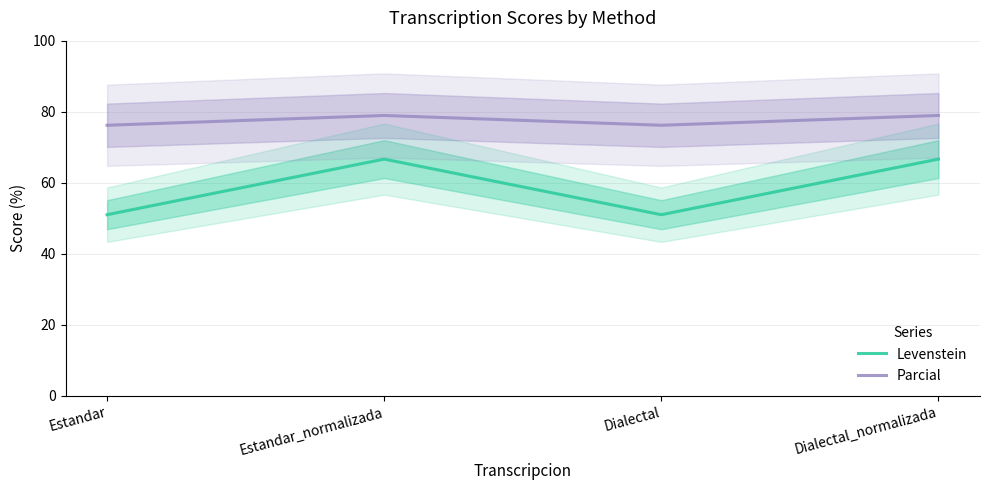

Is it true that Parcial equals 78.9 at Estandar_normalizada?

True